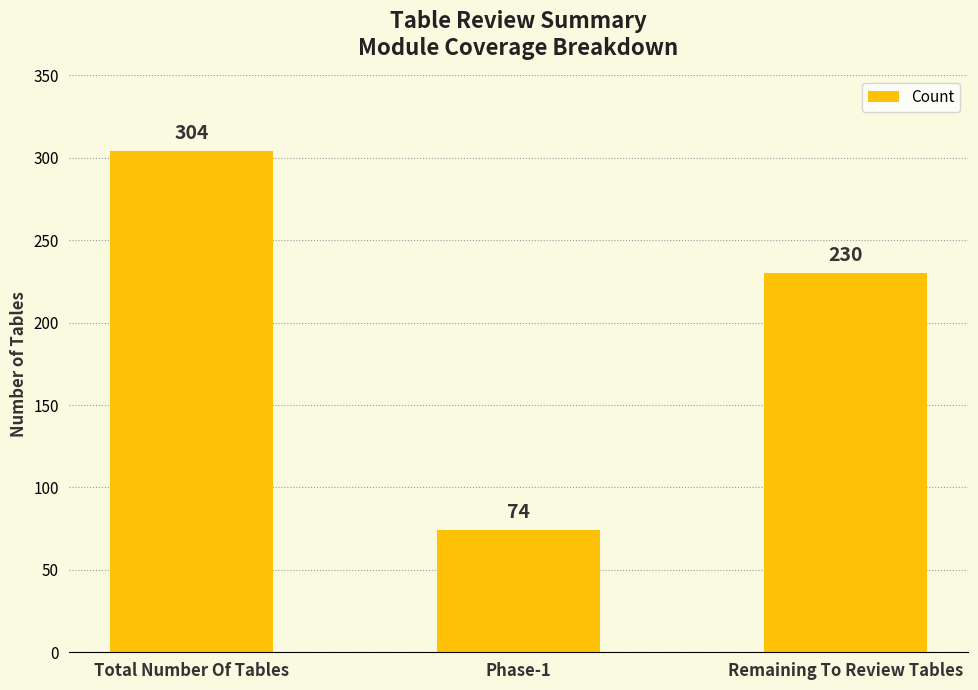

Where is the data nearest to the value 189?

Remaining To Review Tables